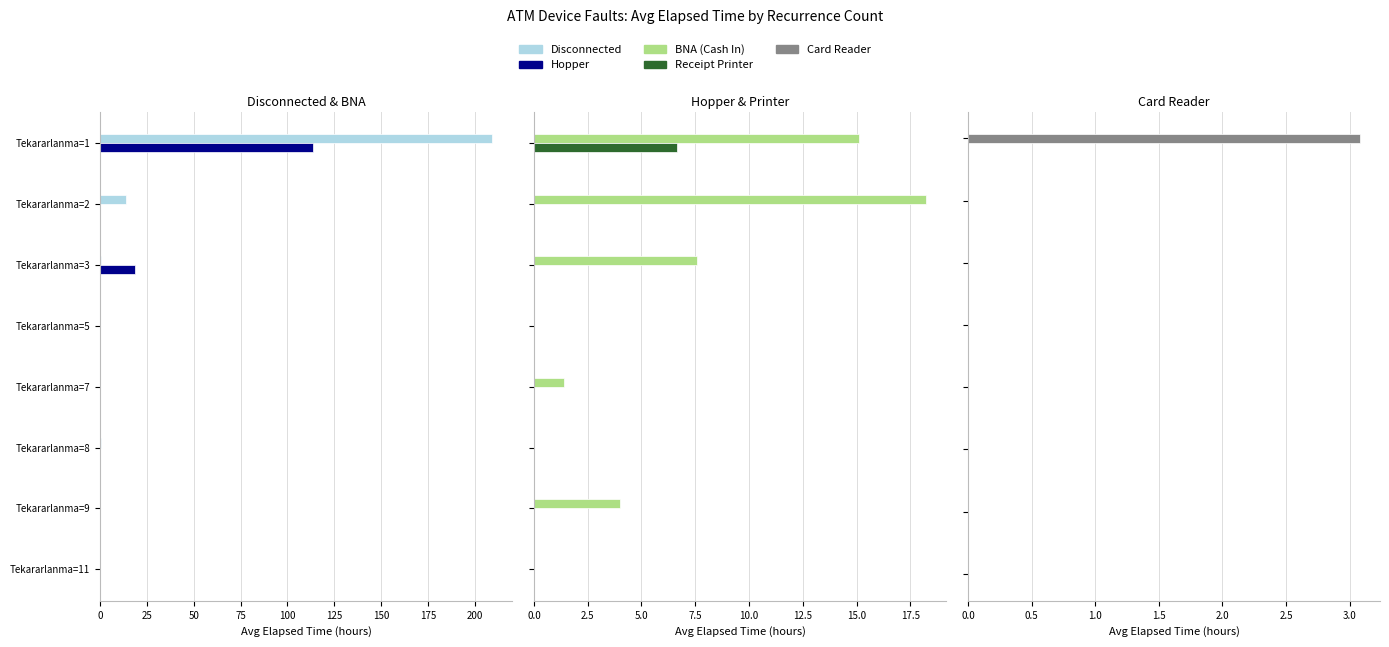

Does the chart contain stacked bars?

No